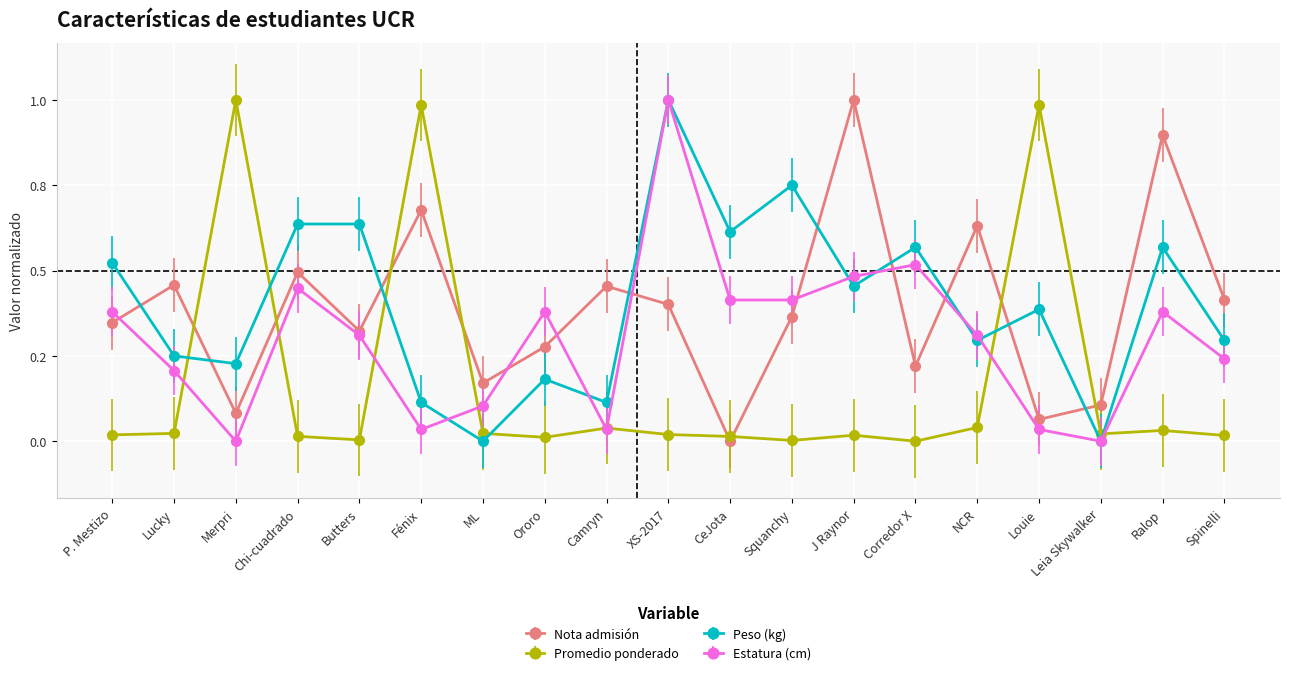

What is the total value across all series at Camryn?

0.6